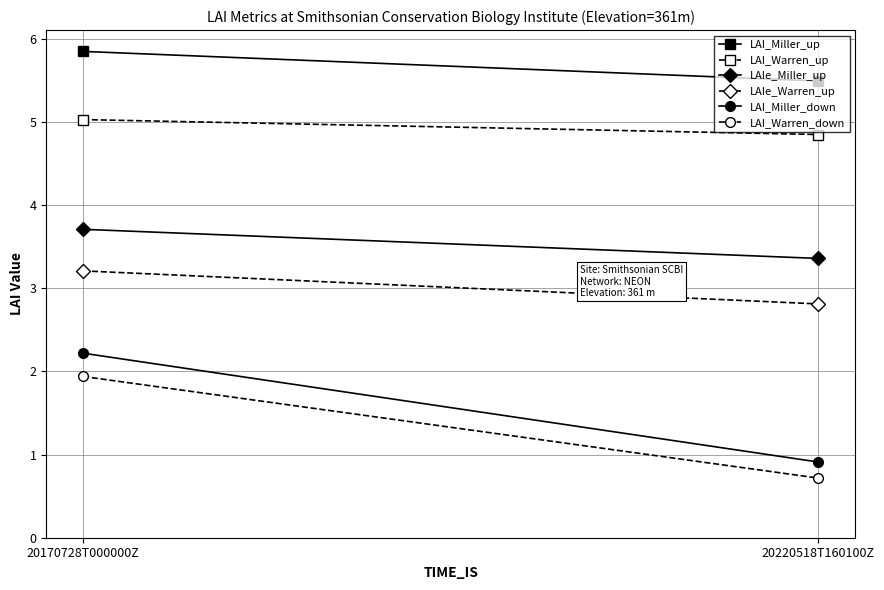

Reading left to right, transcribe all the data shown in this chart.

LAI_Miller_up: 5.8	5.5
LAI_Warren_up: 5.0	4.9
LAIe_Miller_up: 3.7	3.4
LAIe_Warren_up: 3.2	2.8
LAI_Miller_down: 2.2	0.9
LAI_Warren_down: 1.9	0.7